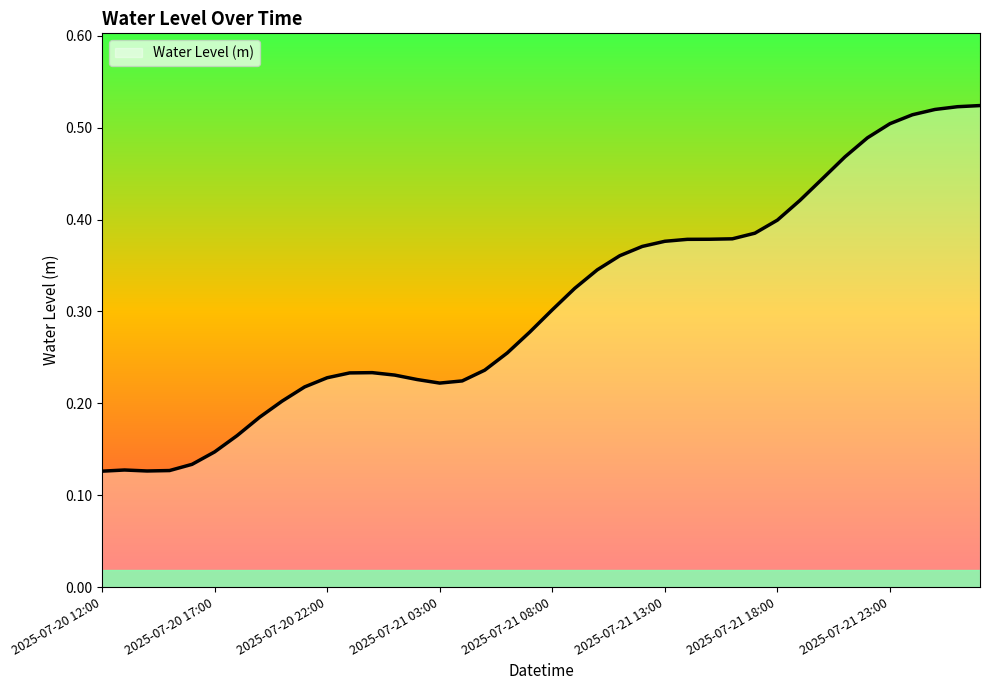

How many lines are shown in the chart?

1